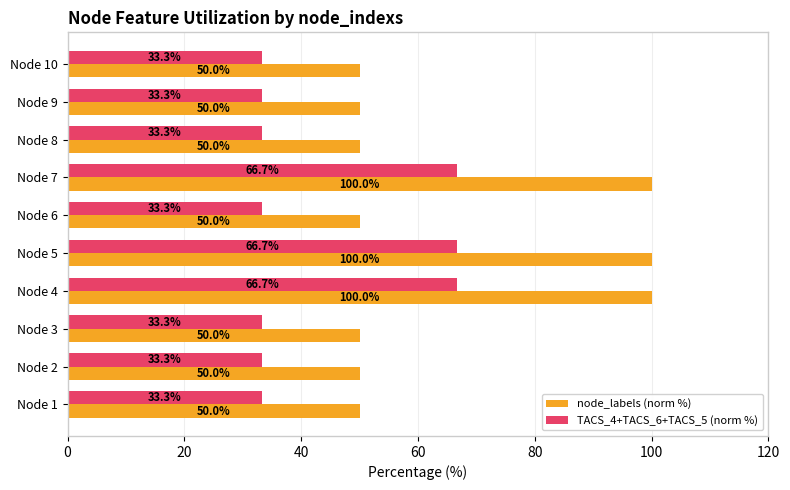

At how many categories does at least one series exceed 84?

3